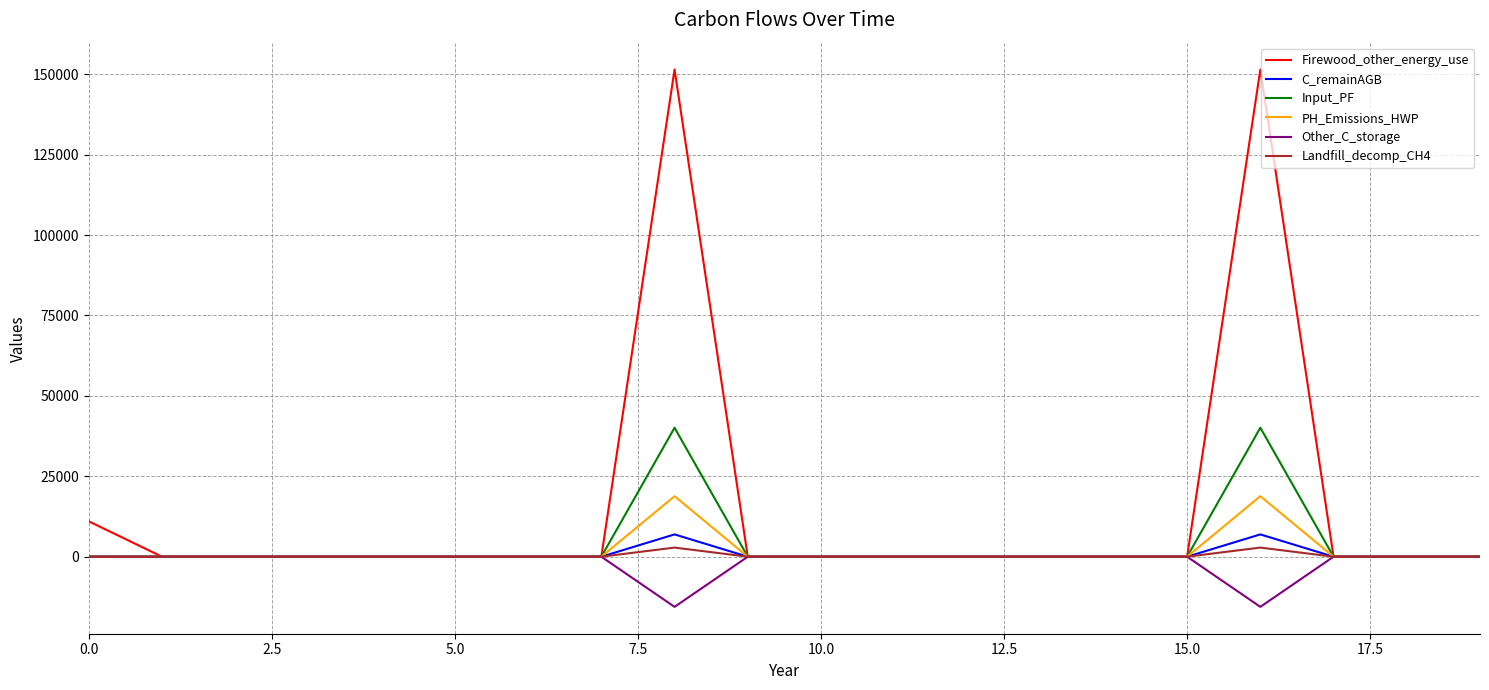

Which series has the widest spread of values?

Firewood_other_energy_use